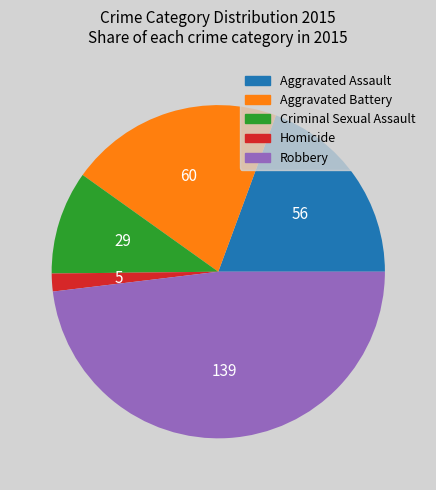

True or false: Robbery accounts for 48% of the total.

True